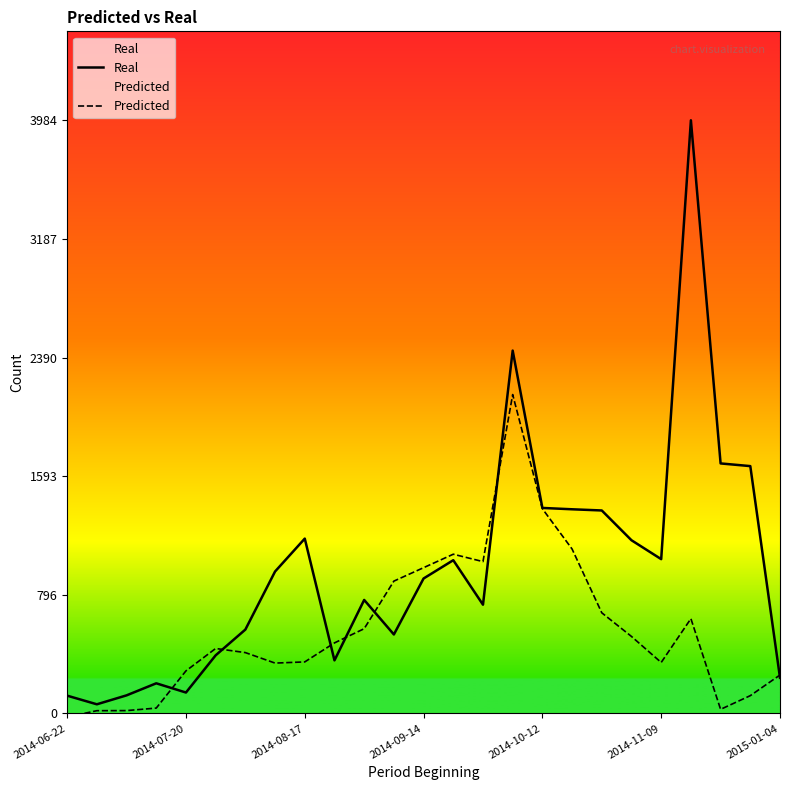

List the series in order of their overall mean, highest first.

Real, Predicted